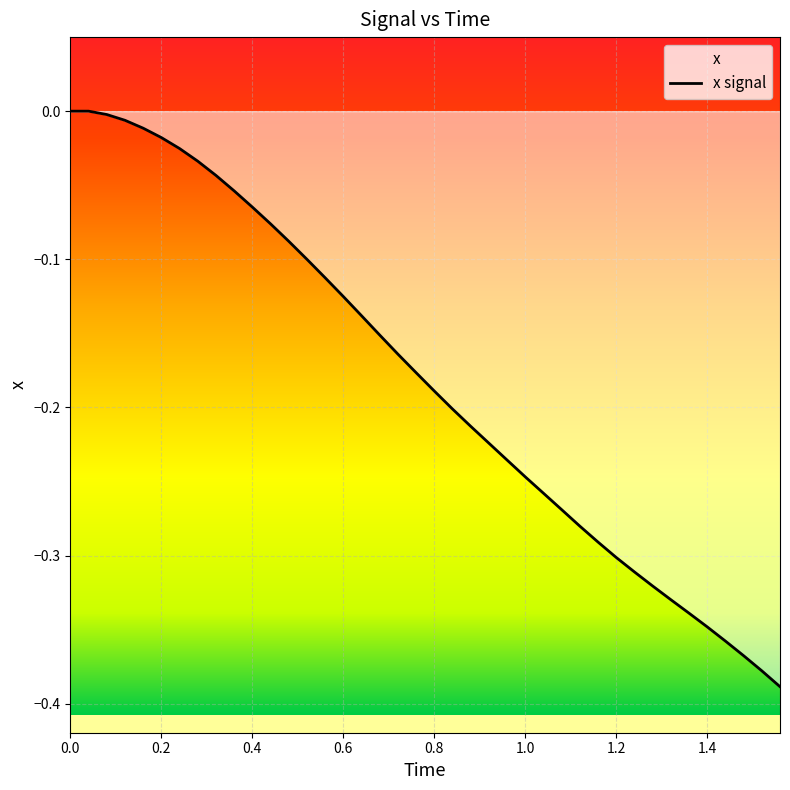

How many lines are shown in the chart?

1